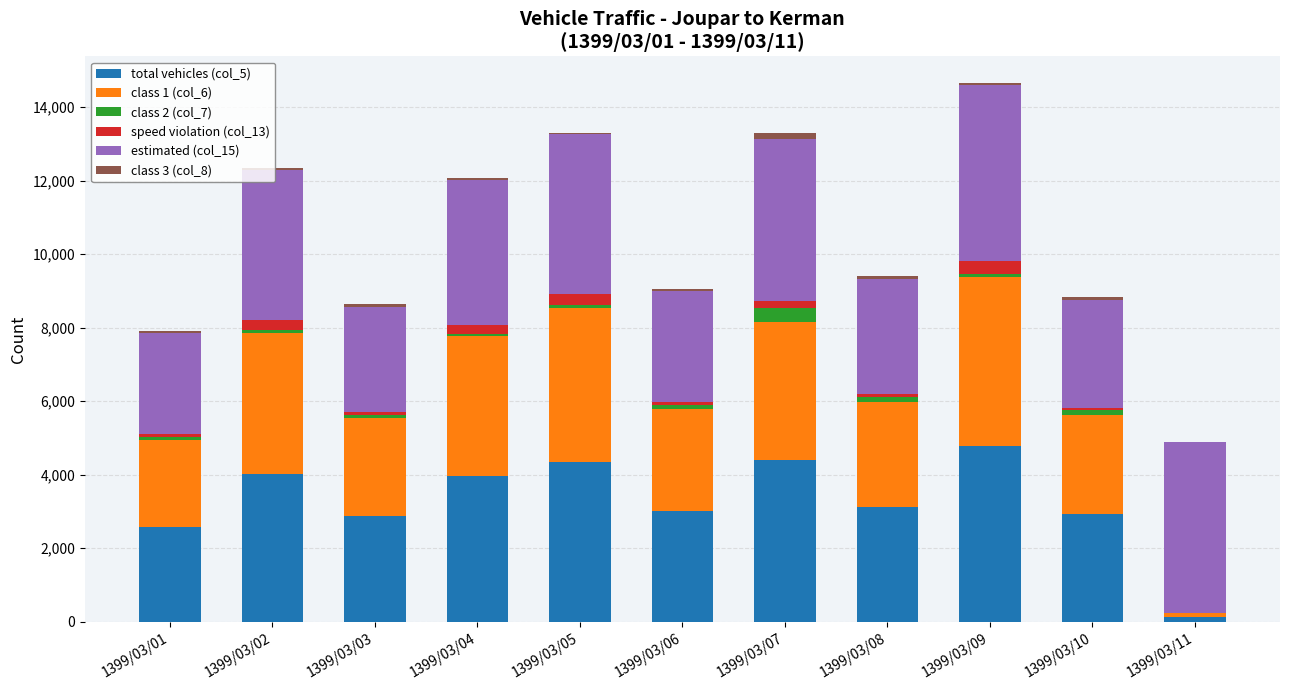

Which series has the largest range (max minus min)?

total vehicles (col_5)